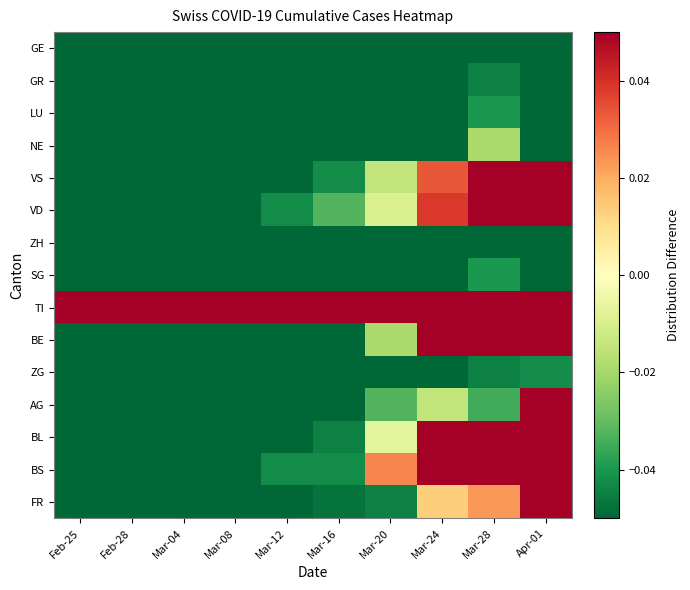

Between Mar-24 and Mar-28, which is larger?

Mar-24